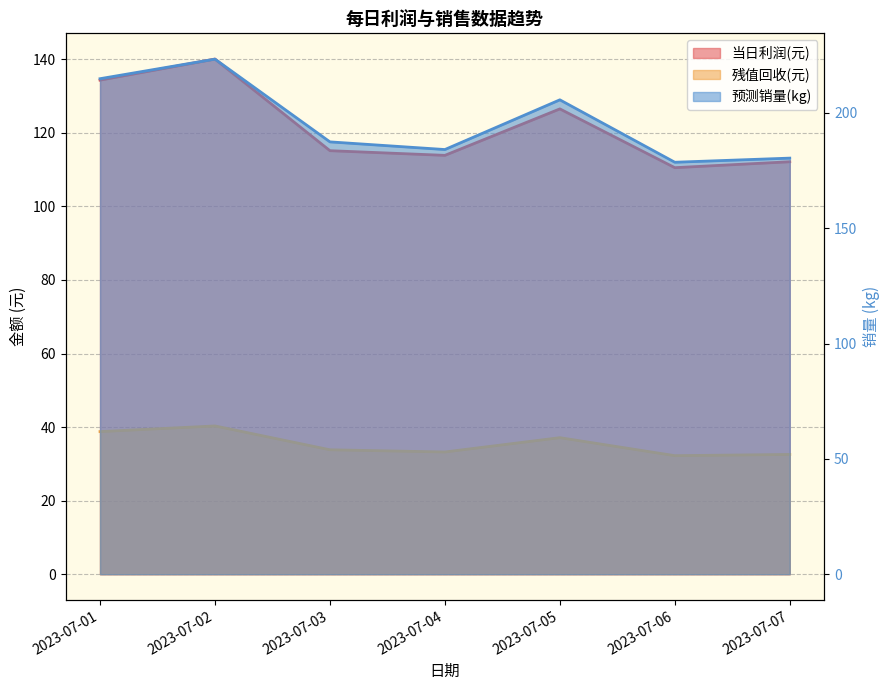

At 2023-07-07, list the series in order from largest to smallest.

预测销量(kg), 当日利润(元), 残值回收(元)